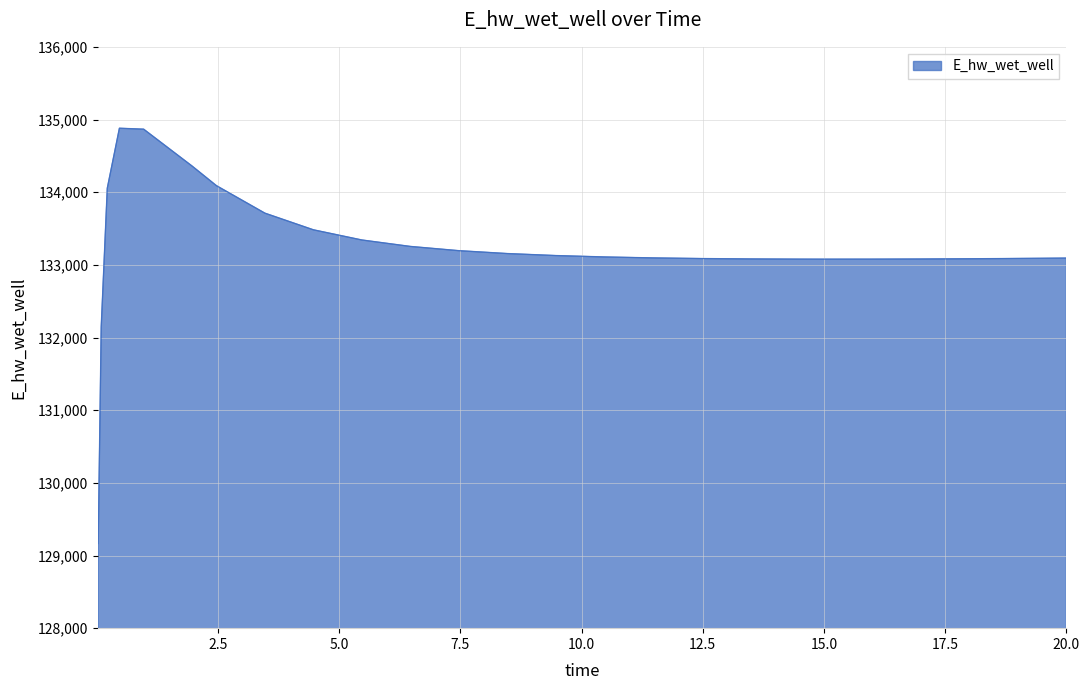

How many distinct data groups are displayed?

1